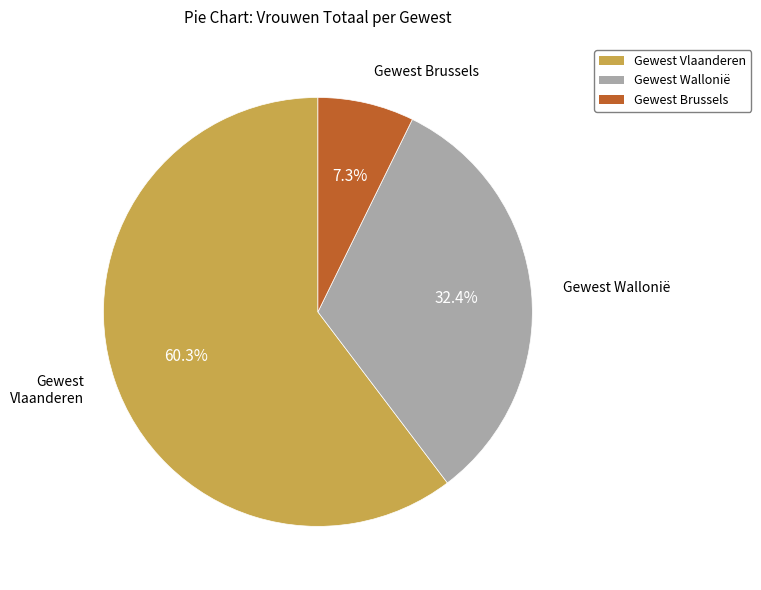

Between Gewest Wallonië and Gewest Vlaanderen, which is larger?

Gewest Vlaanderen